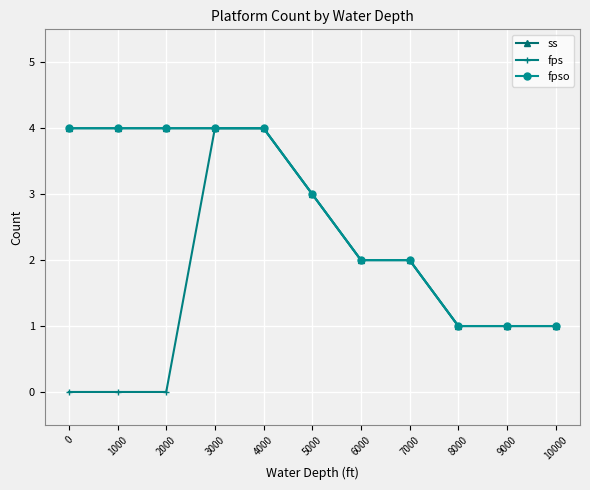

Where does the fps series first go above 1?

3000